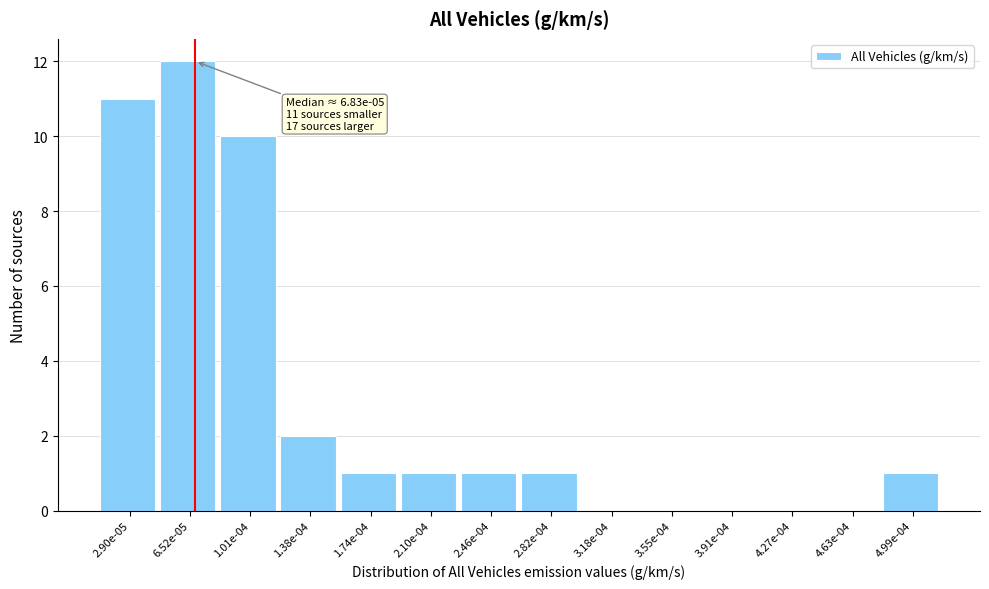

Reading left to right, what are all the values shown in this chart?

2.90e-05=11	6.52e-05=12	1.01e-04=10	1.38e-04=2	1.74e-04=1	2.10e-04=1	2.46e-04=1	2.82e-04=1	3.18e-04=0	3.55e-04=0	3.91e-04=0	4.27e-04=0	4.63e-04=0	4.99e-04=1